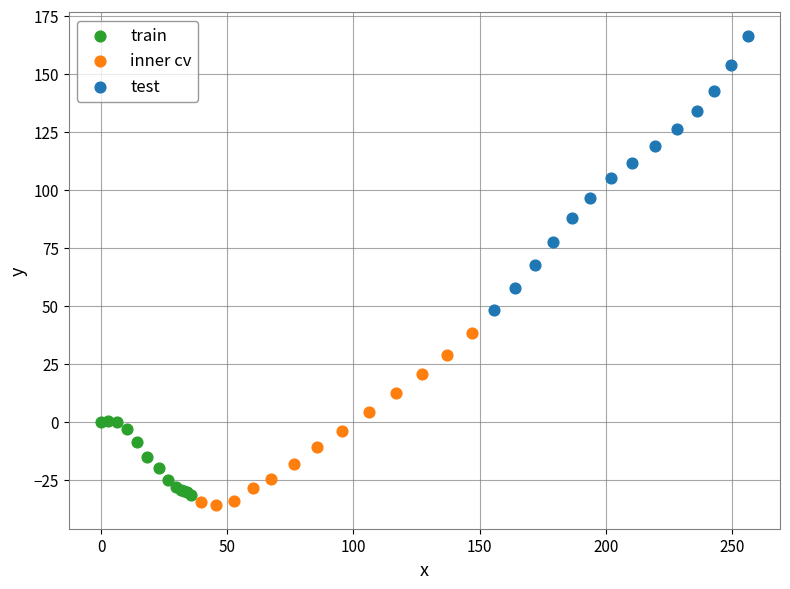

Which series reaches the maximum Y coordinate?

test